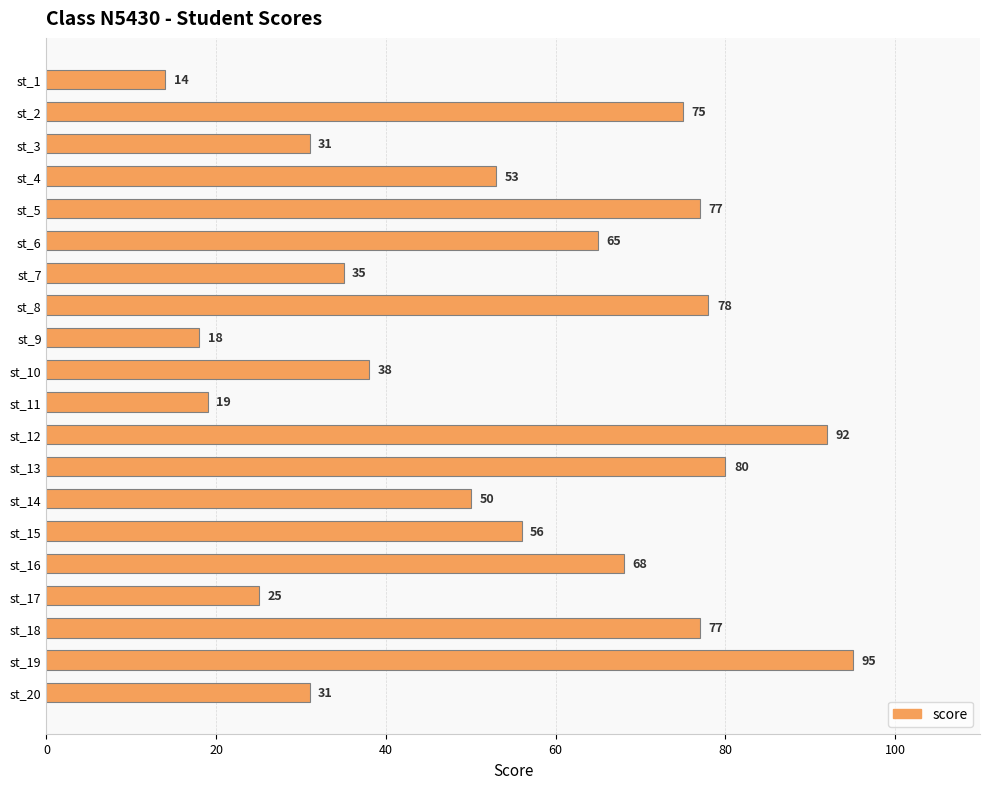

Reading top to bottom, extract all data points from this chart.

st_1=14	st_2=75	st_3=31	st_4=53	st_5=77	st_6=65	st_7=35	st_8=78	st_9=18	st_10=38	st_11=19	st_12=92	st_13=80	st_14=50	st_15=56	st_16=68	st_17=25	st_18=77	st_19=95	st_20=31